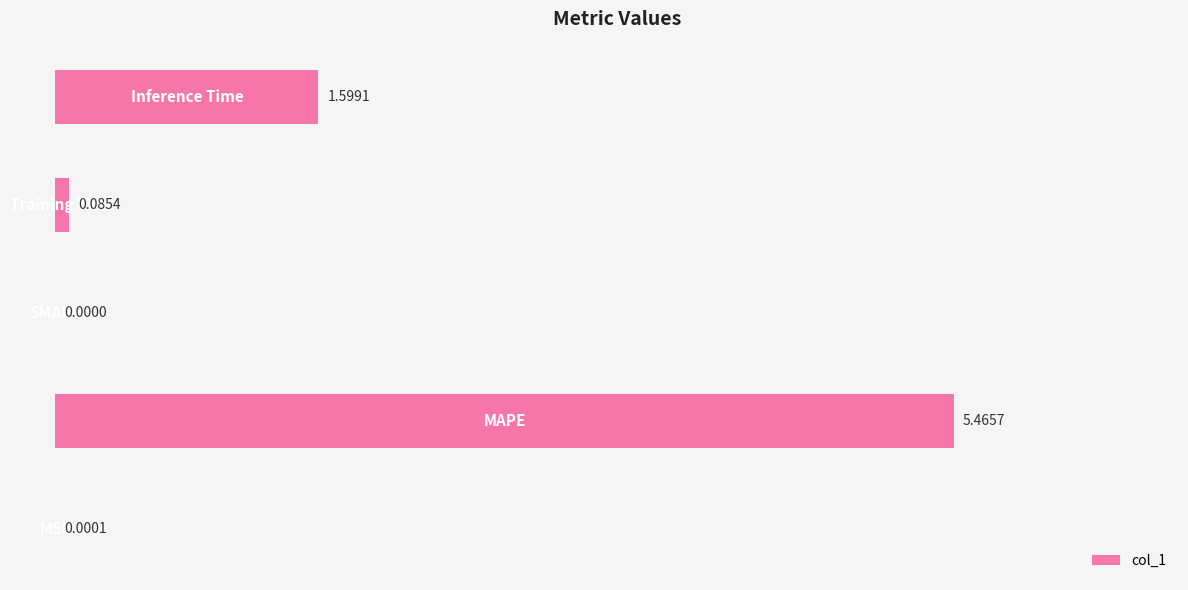

What is the sum of all values?

7.2